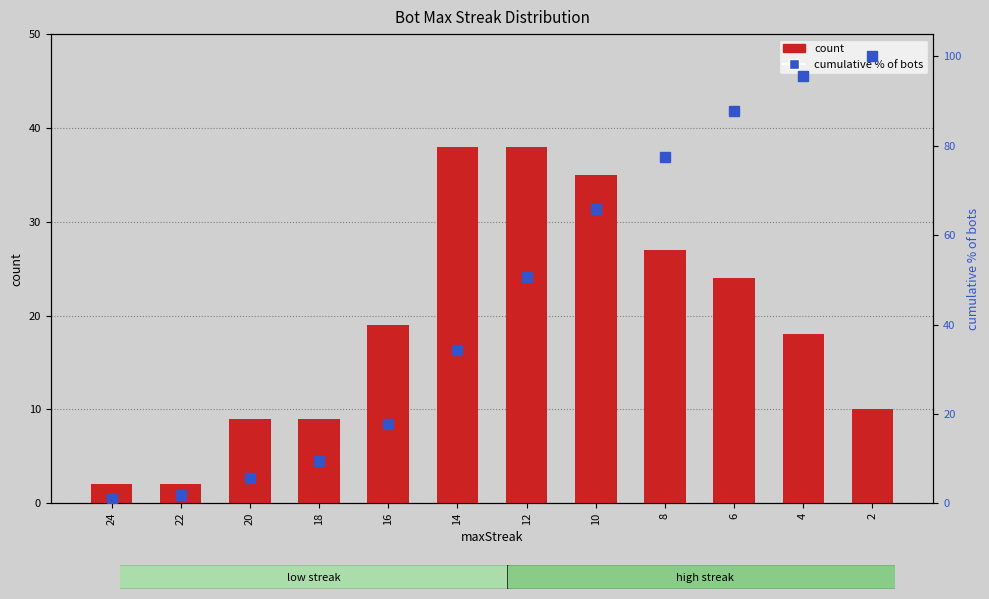

How many distinct data groups are displayed?

2